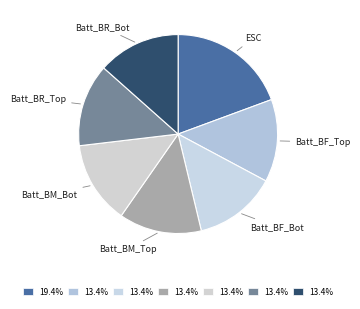

Combined, do ESC and Batt_BM_Bot account for over 50%?

No